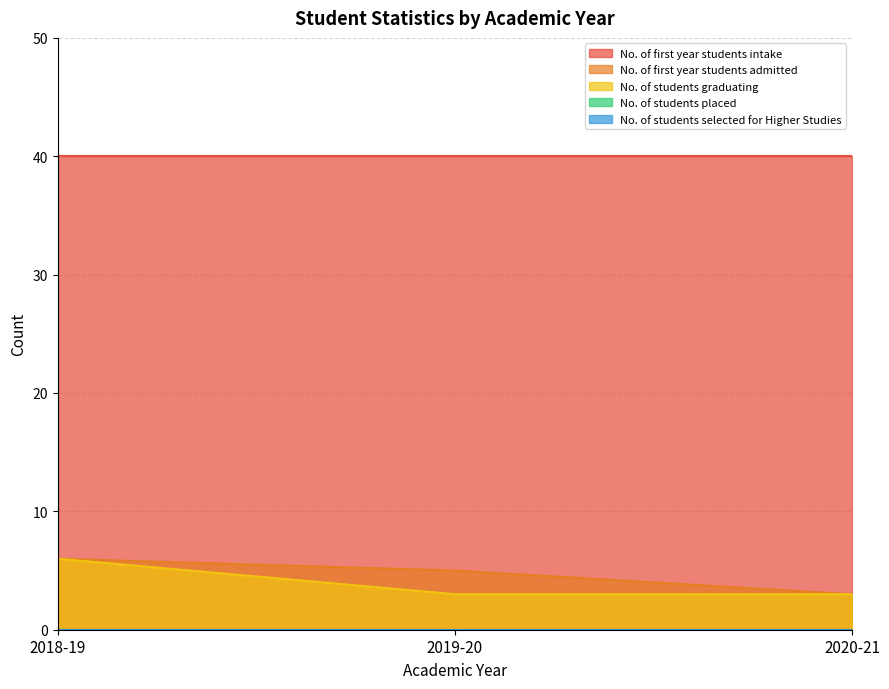

List the labels in order of No. of students graduating value, largest first.

2018-19, 2019-20, 2020-21